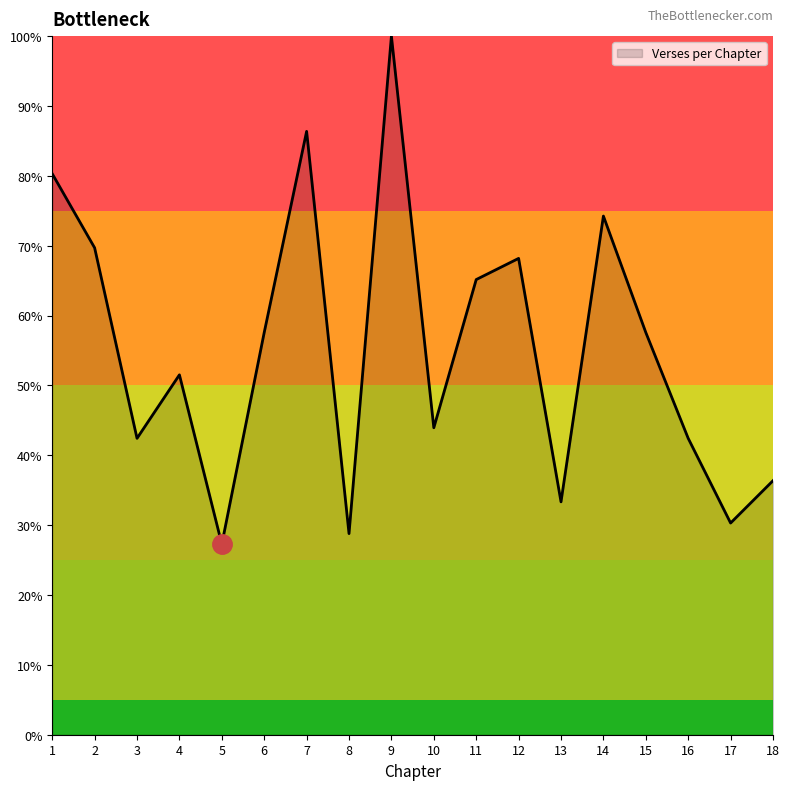

Where is the data nearest to the value 63?

11